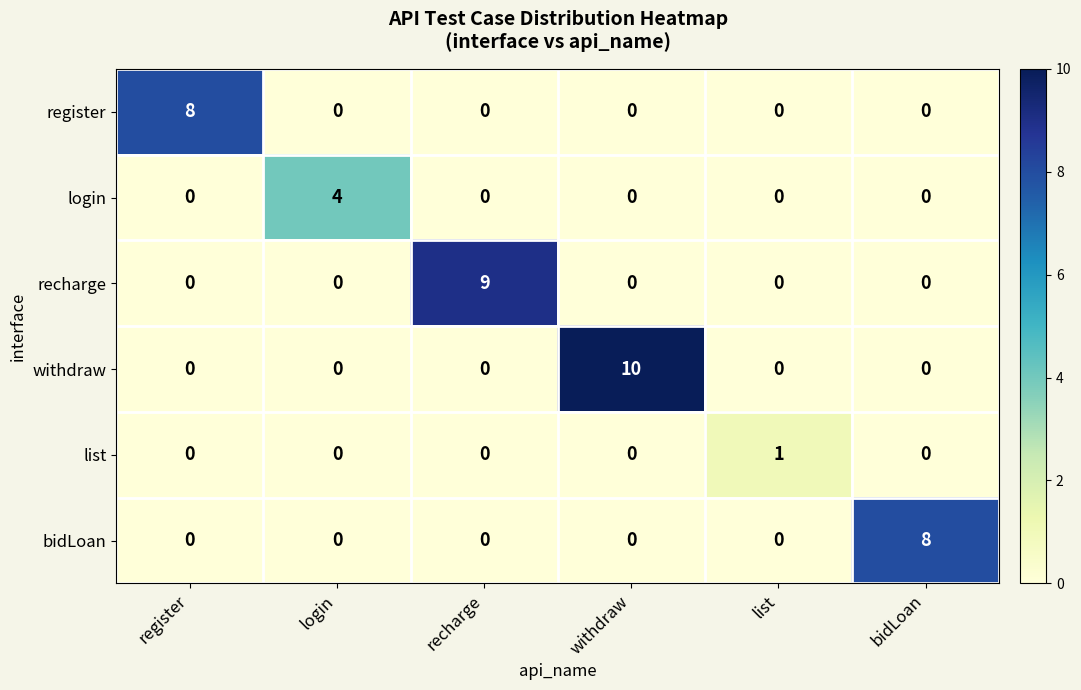

At which category does the chart reach its peak across all series?

withdraw